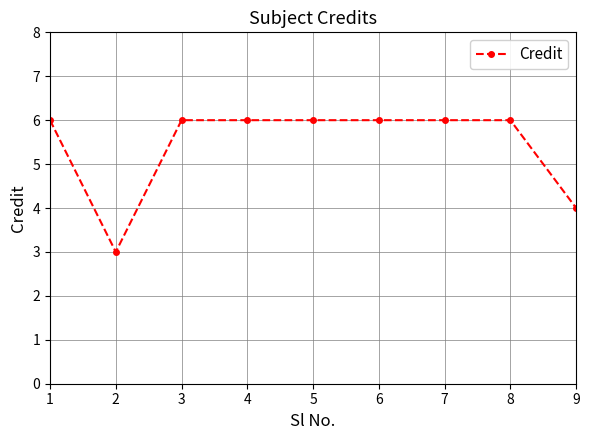

Read the value at 7.

6